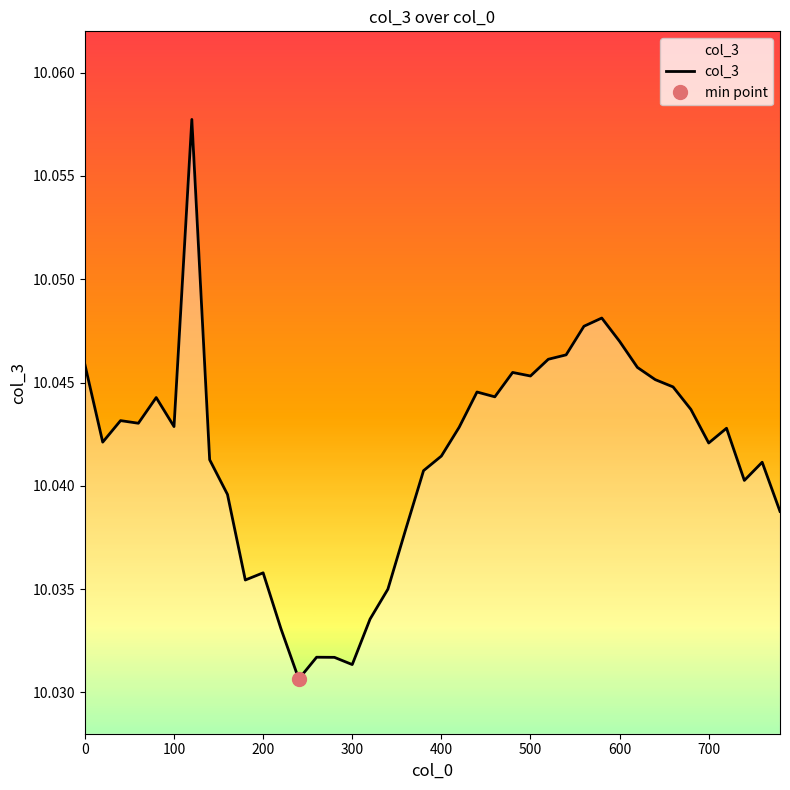

What is the value of the 33rd point from the left?

10.0